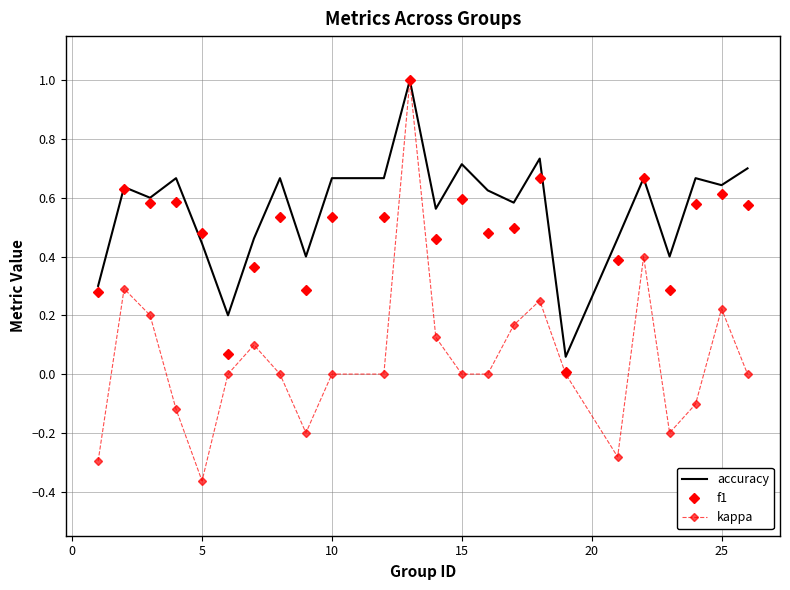

What is the maximum value for kappa?

1.0